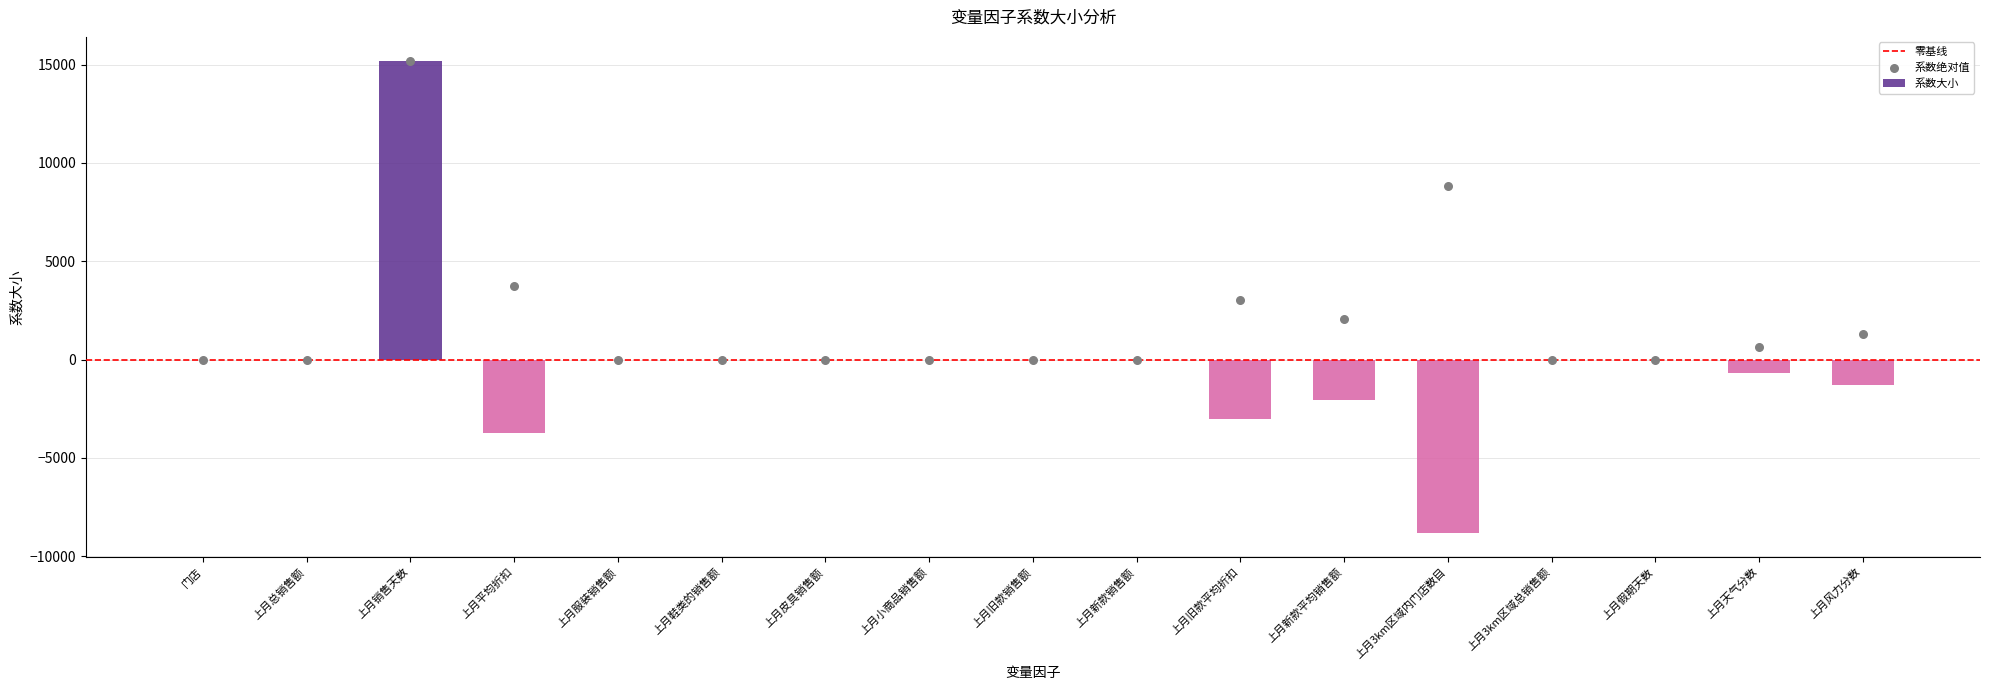

Which has a higher value, 上月风力分数 or 上月服装销售额?

上月服装销售额